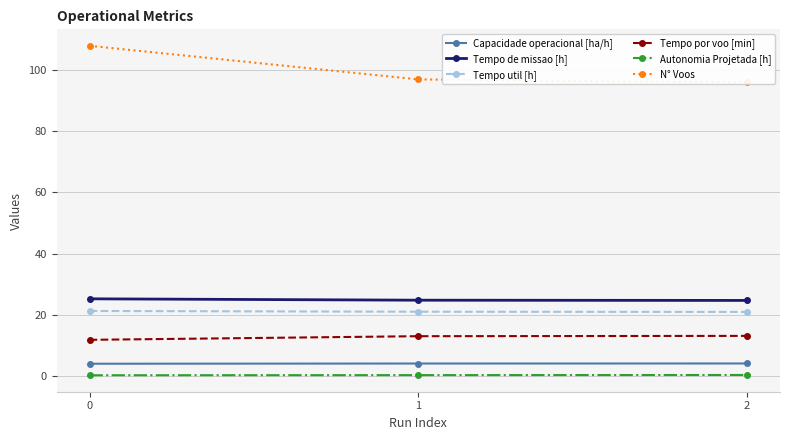

At which label is Tempo de missao [h] closest to 24?

2